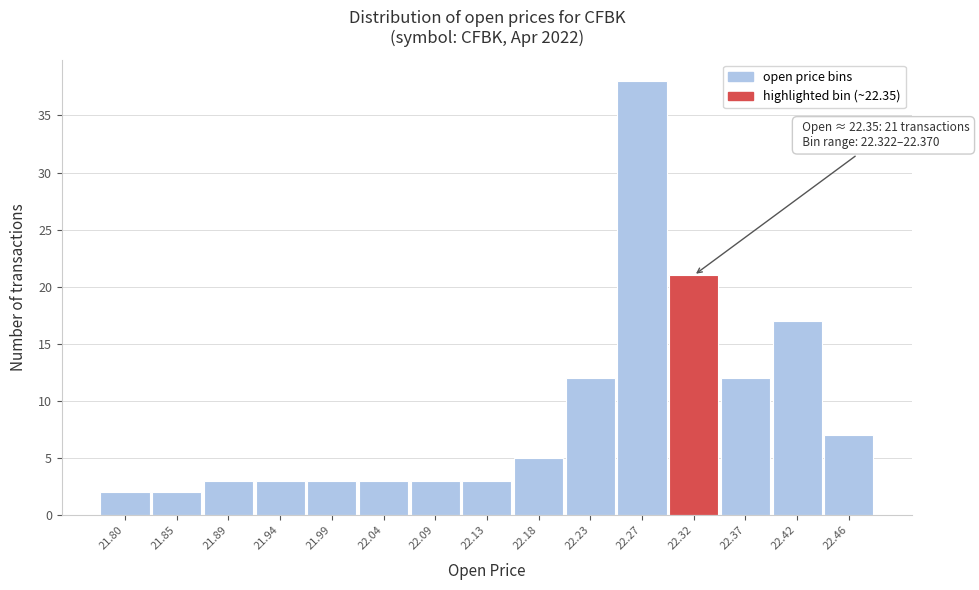

Reading left to right, list all the values displayed in this chart.

2	2	3	3	3	3	3	3	5	12	38	21	12	17	7